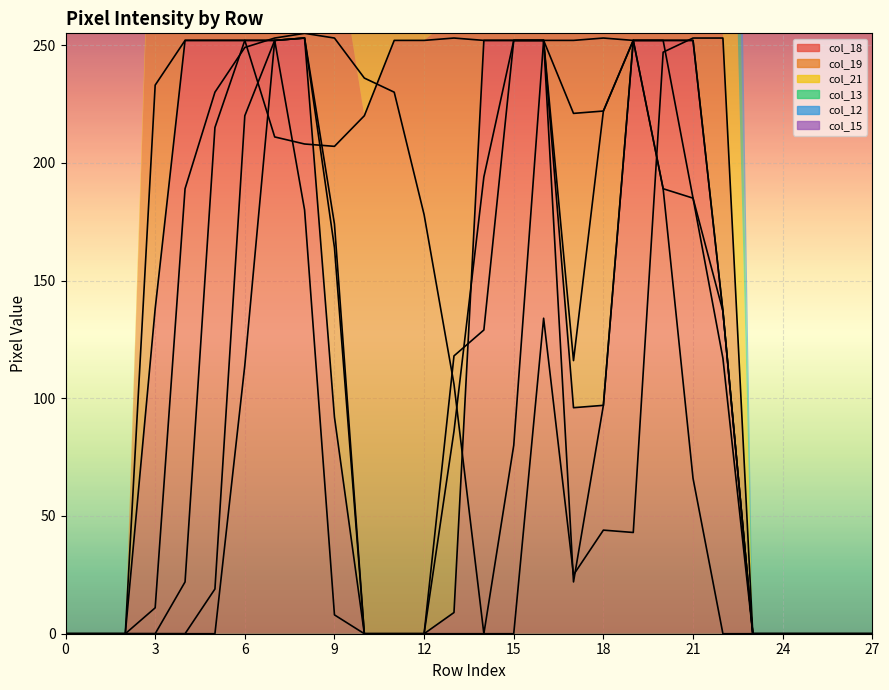

At how many categories does at least one series exceed 81?

20